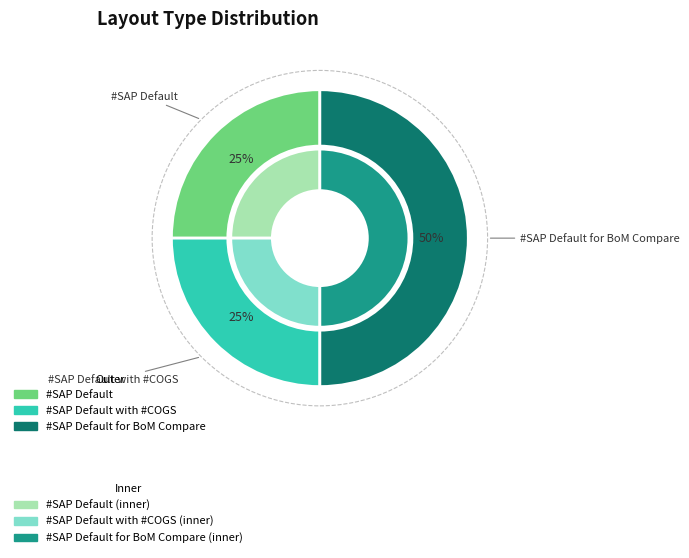

To the nearest percent, what is the difference between the #SAP Default for BoM Compare and #SAP Default slice percentages?

25%